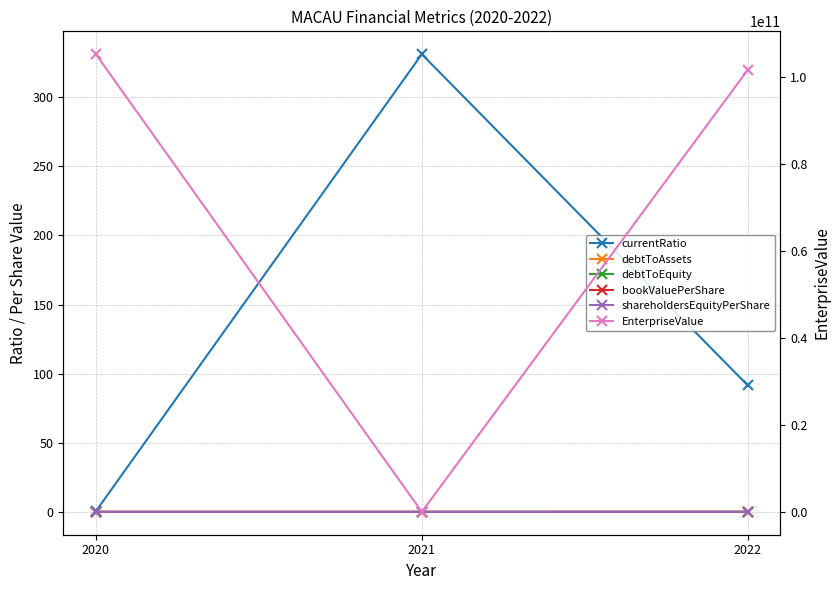

Reading left to right, list all the values displayed in this chart.

currentRatio: 2020=0.4	2021=331.1	2022=91.5
debtToAssets: 2020=0.0	2021=0.0	2022=0.0
debtToEquity: 2020=0.0	2021=0.0	2022=0.0
bookValuePerShare: 2020=-0.0	2021=0.0	2022=0.0
shareholdersEquityPerShare: 2020=-0.0	2021=0.0	2022=0.0
EnterpriseValue: 2020=105271094019.0	2021=261056.0	2022=101667776176.0